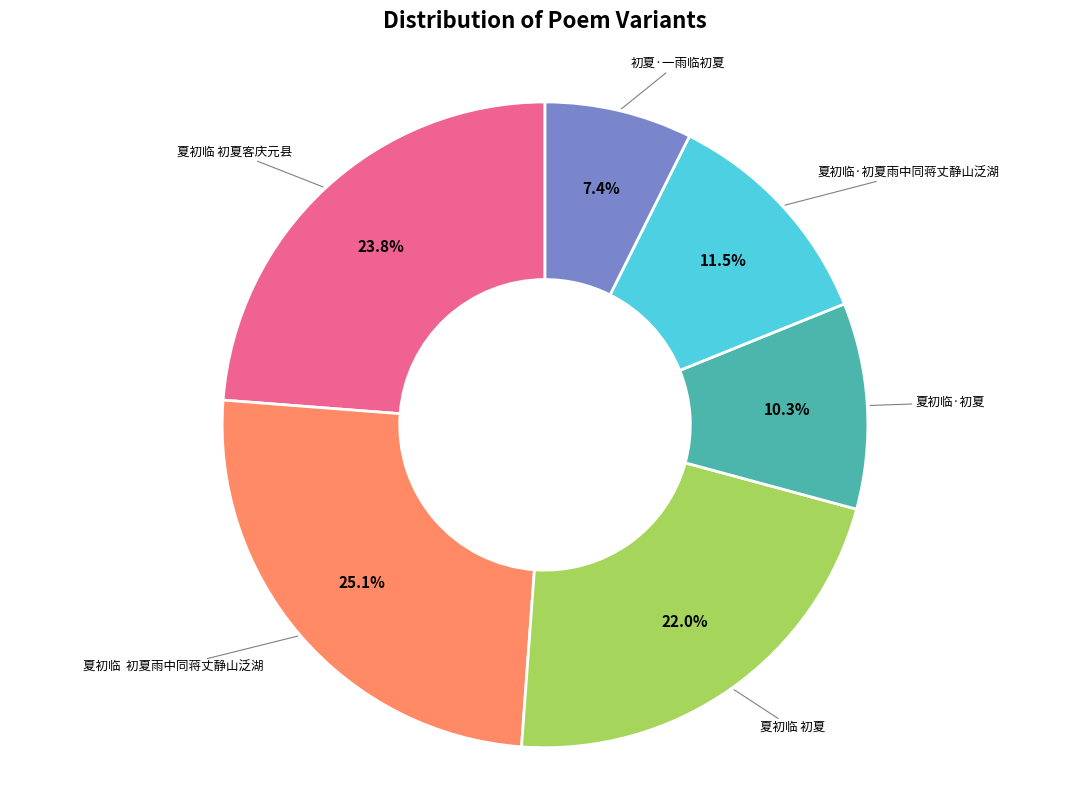

What percentage is the 夏初临 初夏客庆元县 slice, to the nearest percent?

24%